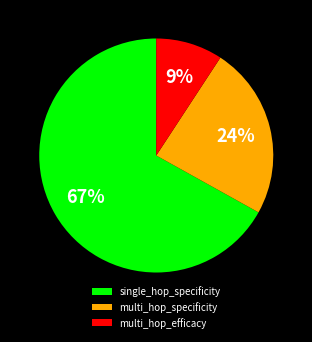

To the nearest percent, what percentage of the pie is multi_hop_efficacy?

9%